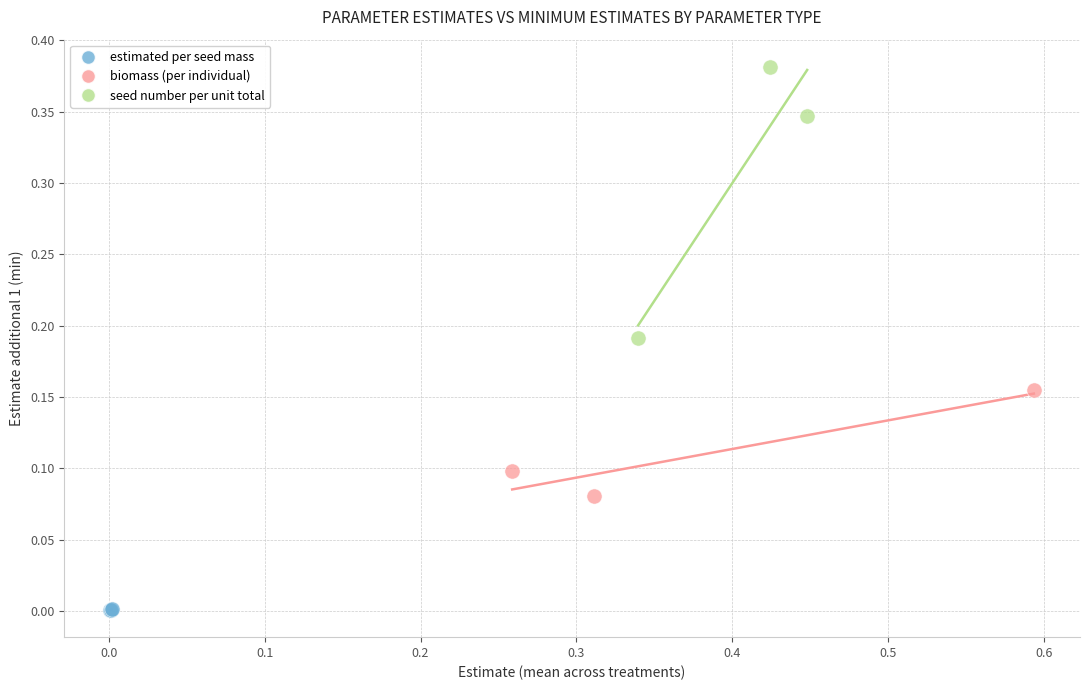

Which series has the widest spread of Y values?

seed number per unit total